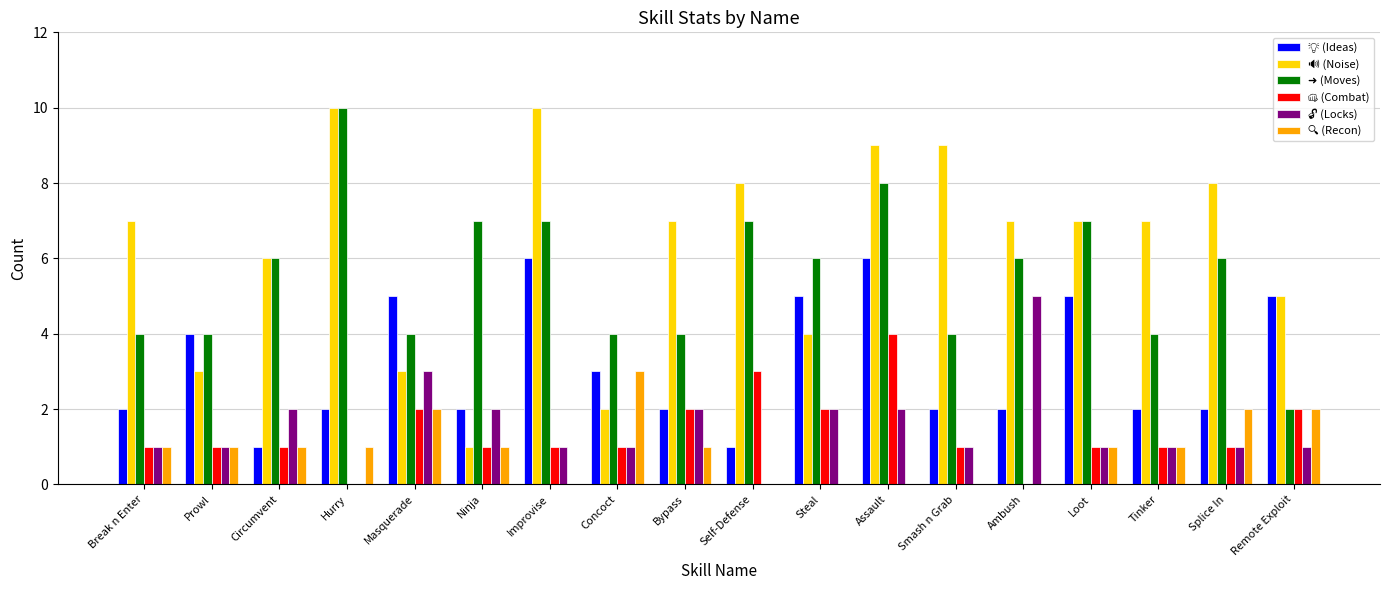

What is the total value across all series at Ninja?

14